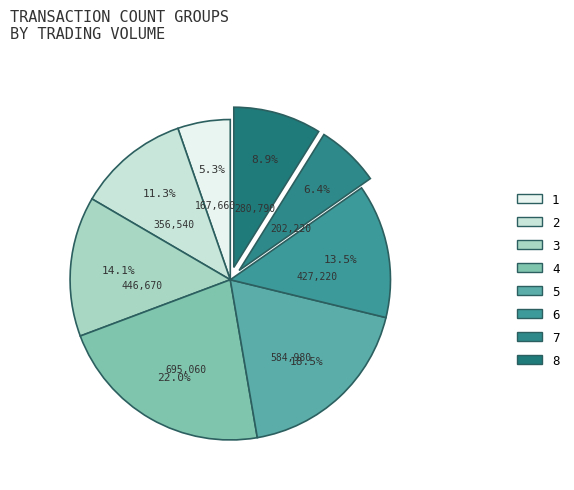

How many slices are in this pie chart?

8